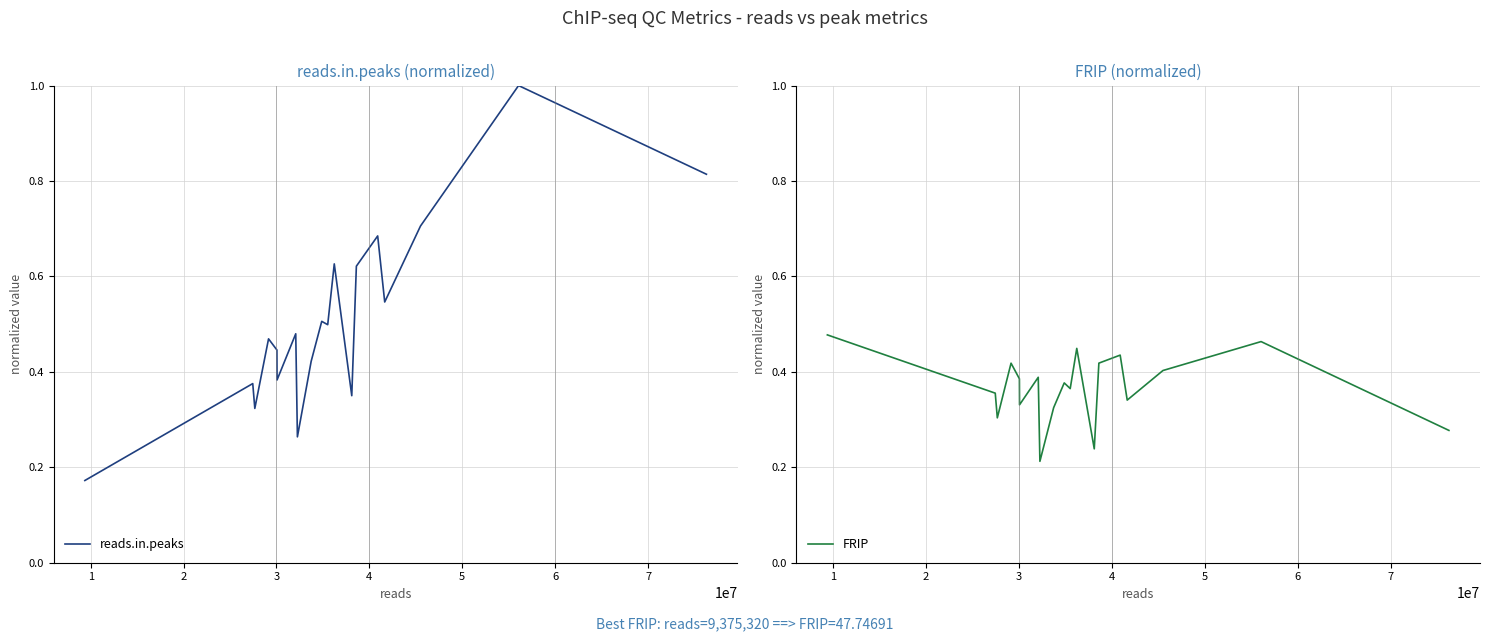

True or false: reads.in.peaks and FRIP cross at least once.

True